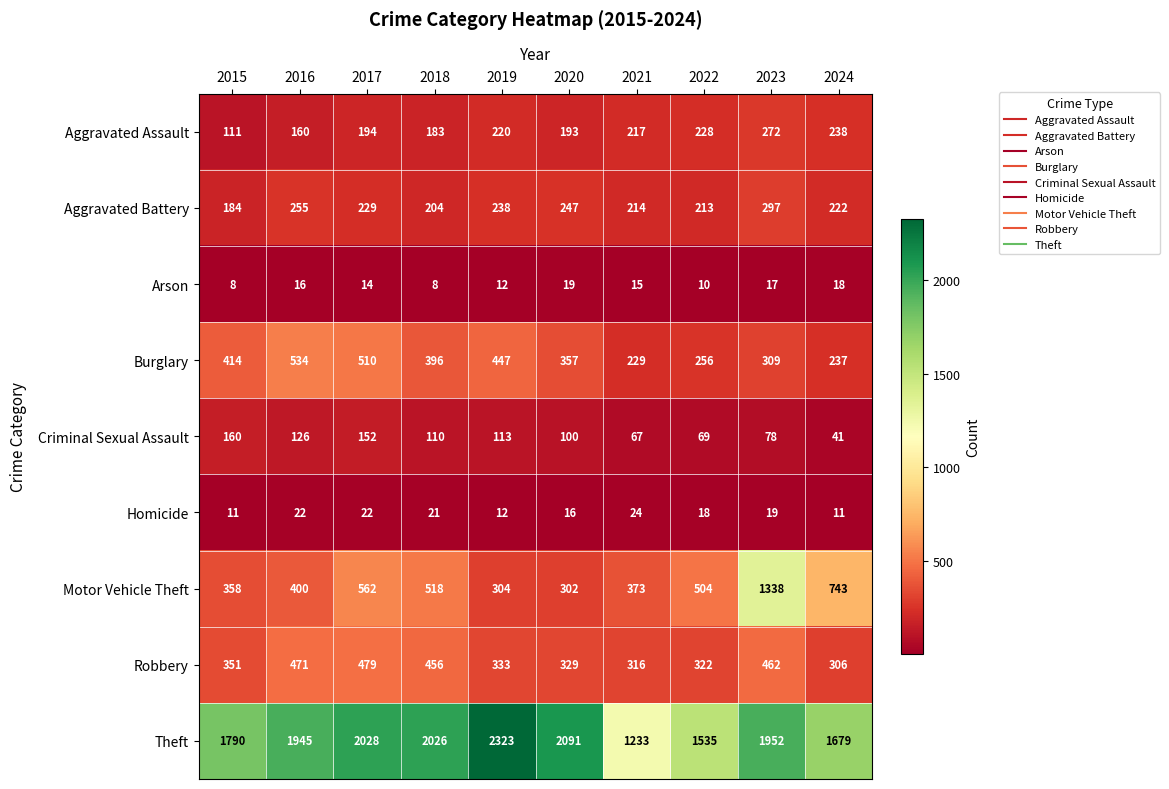

Where is Motor Vehicle Theft nearest to the value 820?

2024